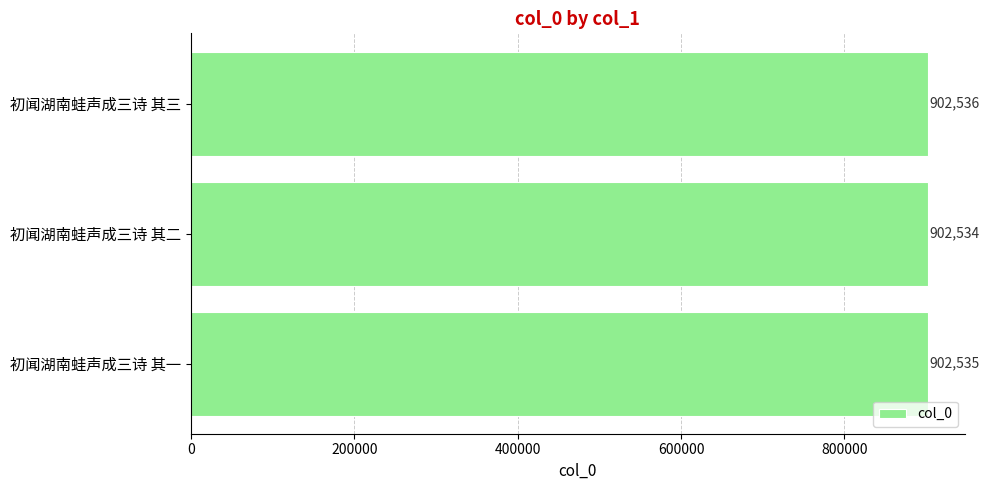

Reading bottom to top, transcribe all the data shown in this chart.

902535	902534	902536